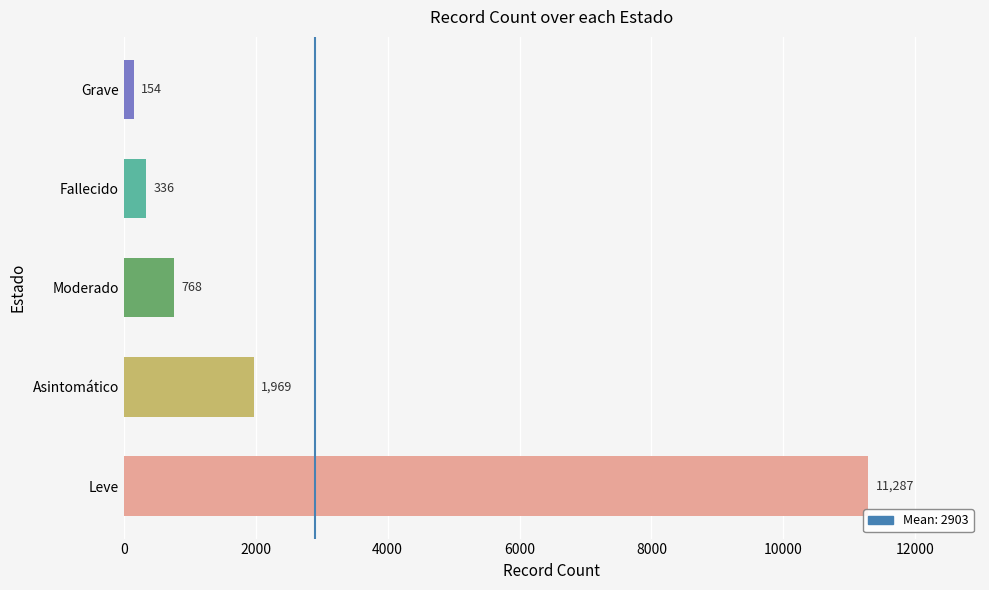

What is the difference between the maximum and minimum values?

11133